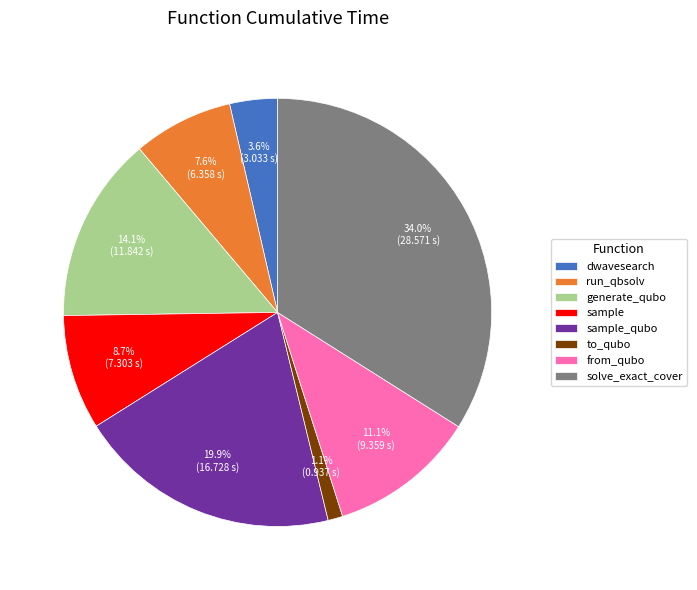

What is the largest slice in the pie chart?

solve_exact_cover